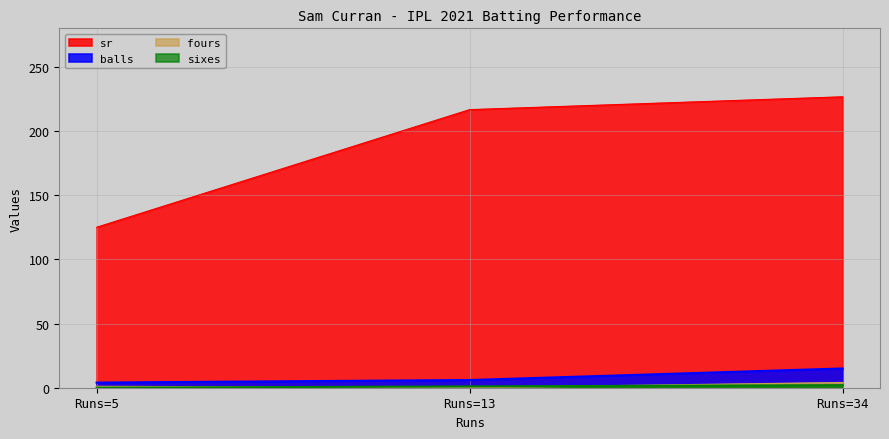

True or false: fours has a value of 0.0 at Runs=13.

True